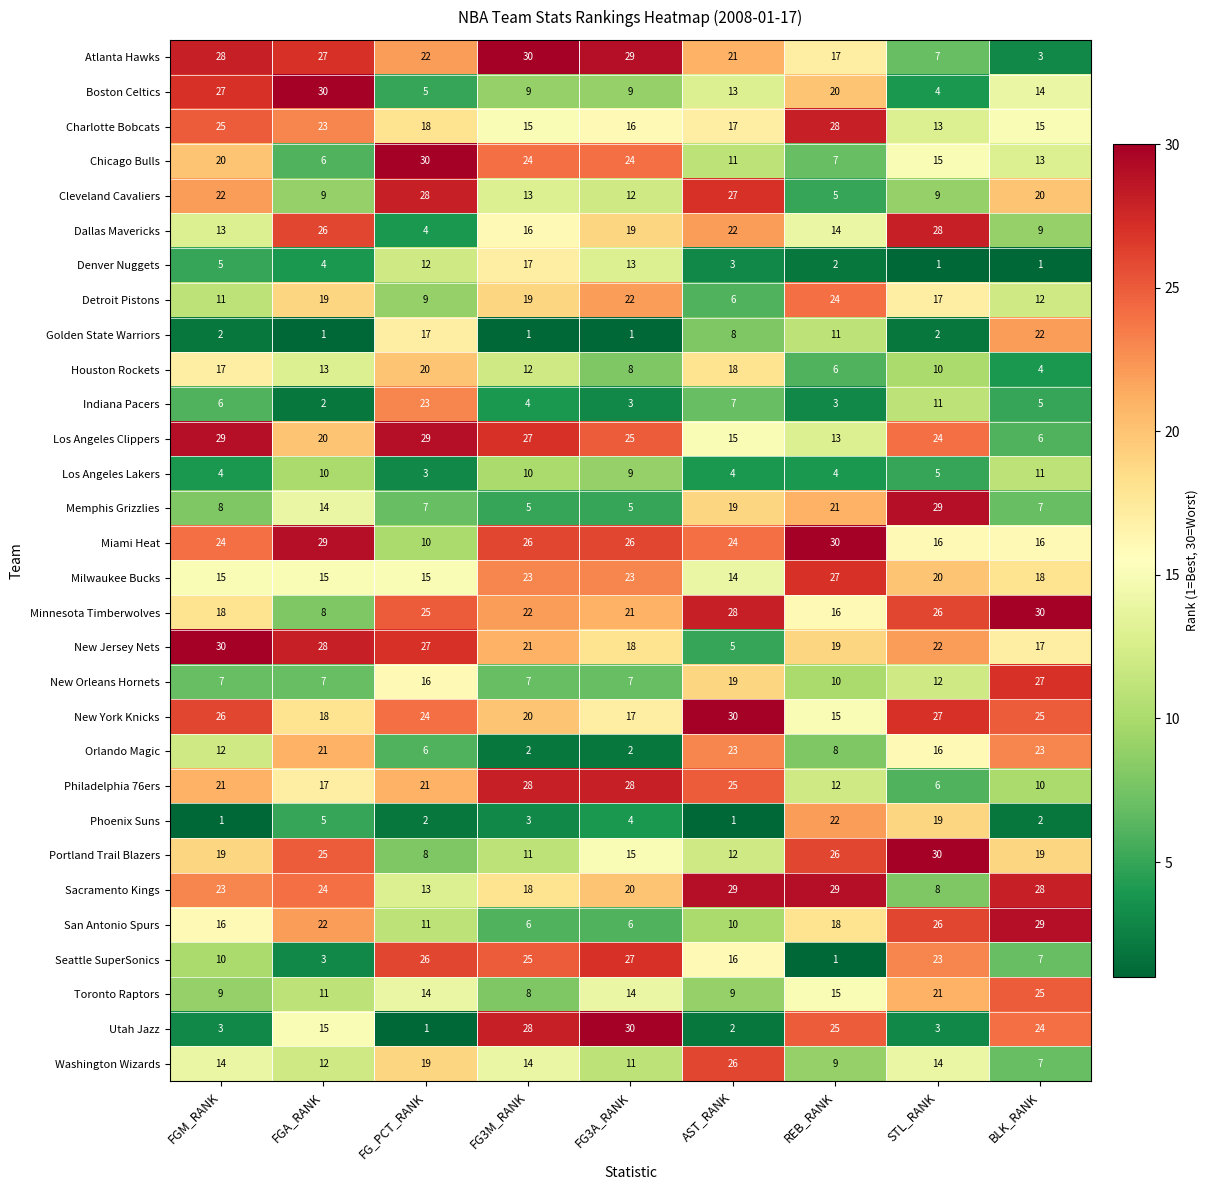

The value of New Orleans Hornets at AST_RANK is 19. True or false?

True